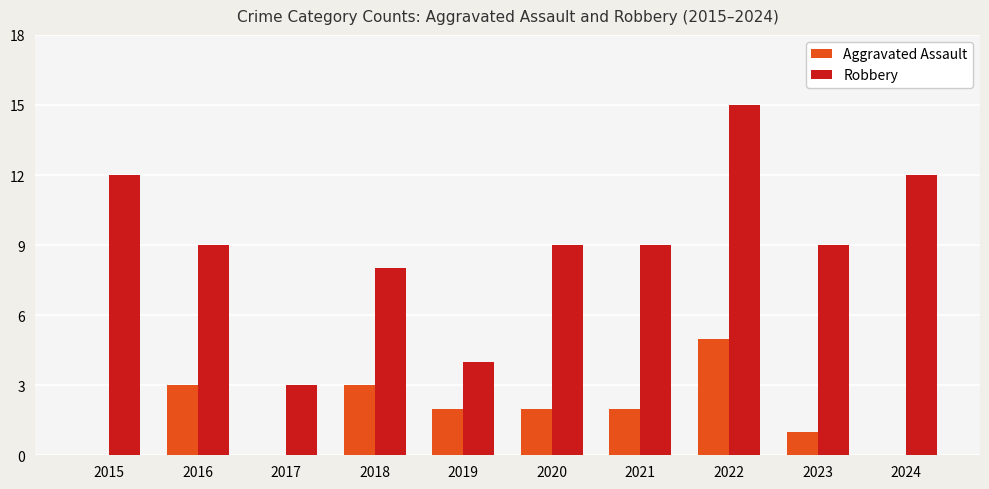

Reading right to left, extract all data points from this chart.

Aggravated Assault: 2024=0	2023=1	2022=5	2021=2	2020=2	2019=2	2018=3	2017=0	2016=3	2015=0
Robbery: 2024=12	2023=9	2022=15	2021=9	2020=9	2019=4	2018=8	2017=3	2016=9	2015=12